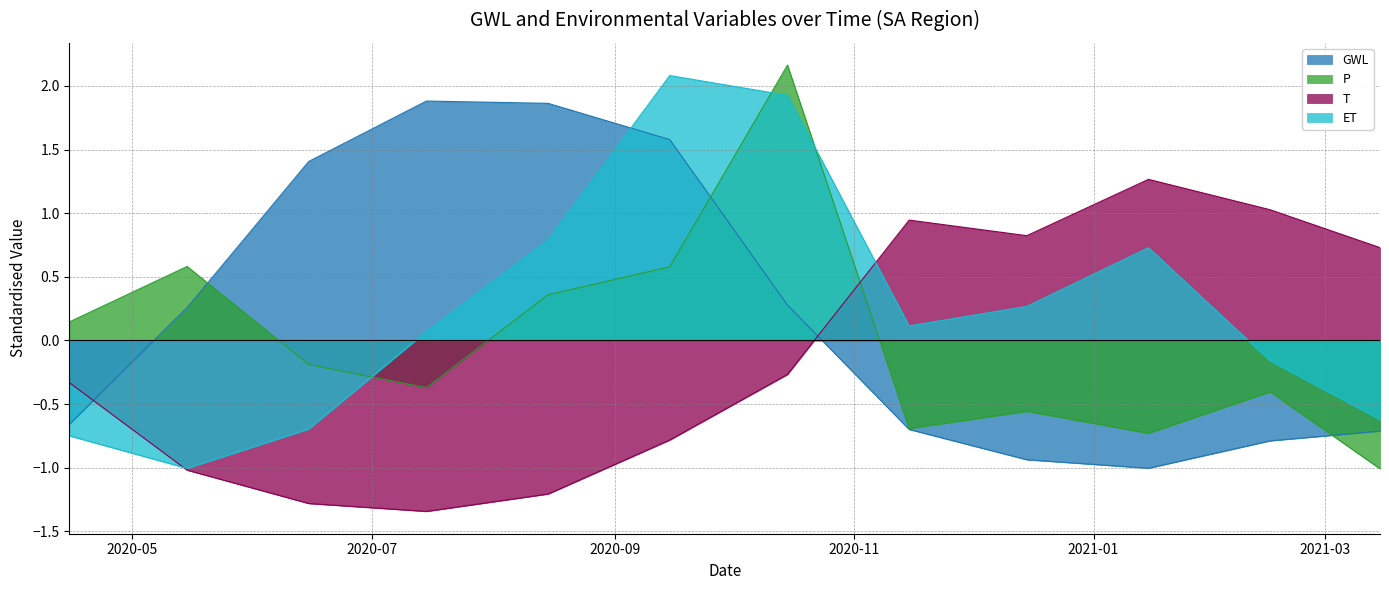

Reading right to left, list all the values displayed in this chart.

GWL: -0.7	-0.8	-1.0	-0.9	-0.7	0.3	1.6	1.9	1.9	1.4	0.3	-0.7
P: -1.0	-0.4	-0.7	-0.6	-0.7	2.2	0.6	0.4	-0.4	-0.2	0.6	0.1
T: 0.7	1.0	1.3	0.8	0.9	-0.3	-0.8	-1.2	-1.3	-1.3	-1.0	-0.3
ET: -0.6	-0.2	0.7	0.3	0.1	1.9	2.1	0.8	0.1	-0.7	-1.0	-0.7